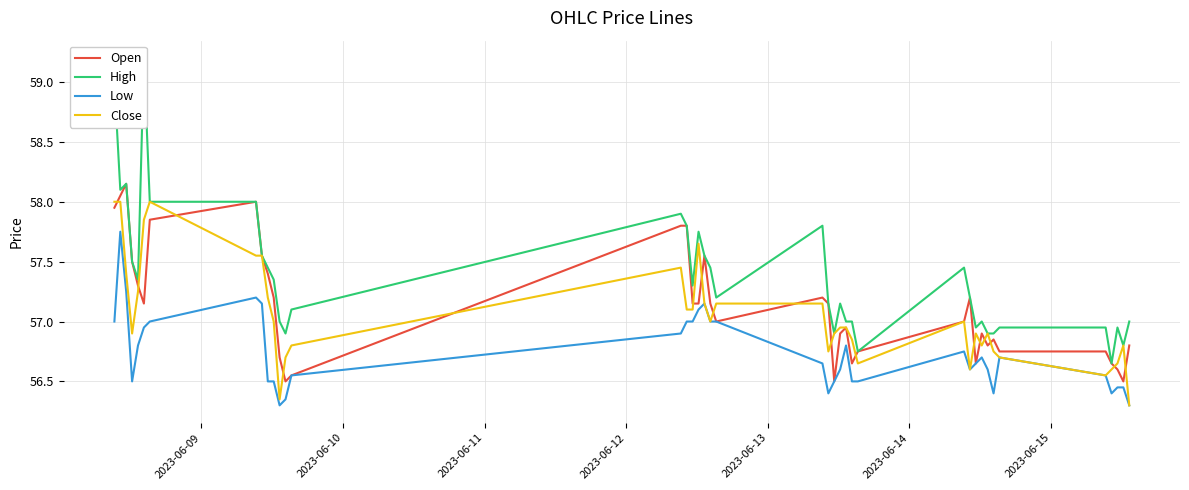

How many interior local peaks does the Open series have?

8